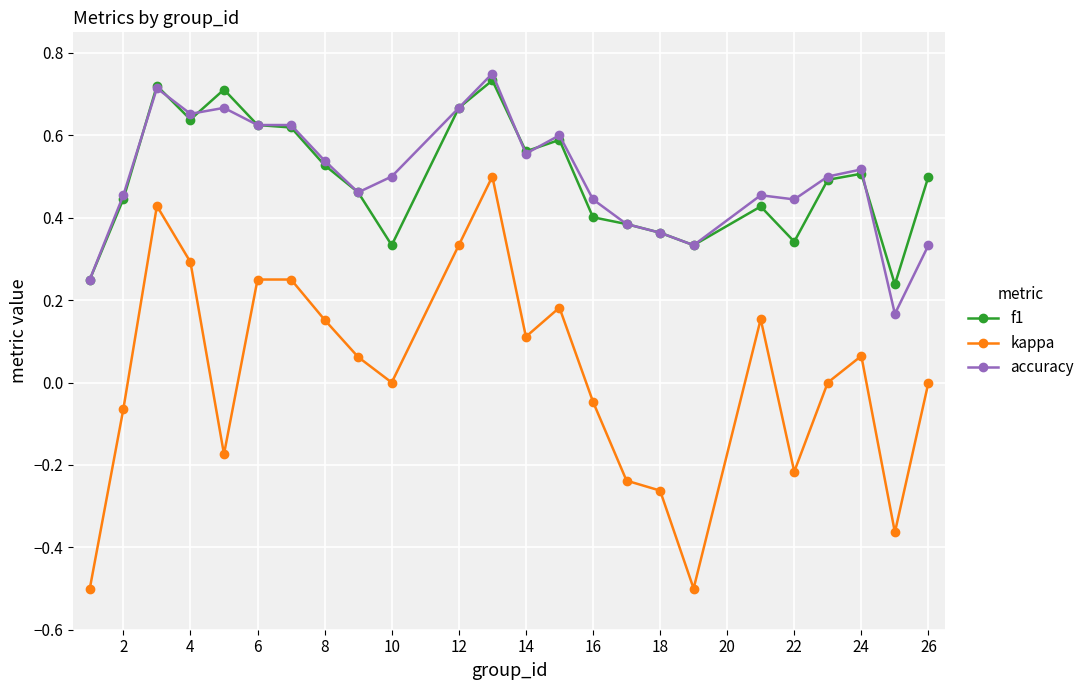

Is this an area chart (filled region under the line)?

No